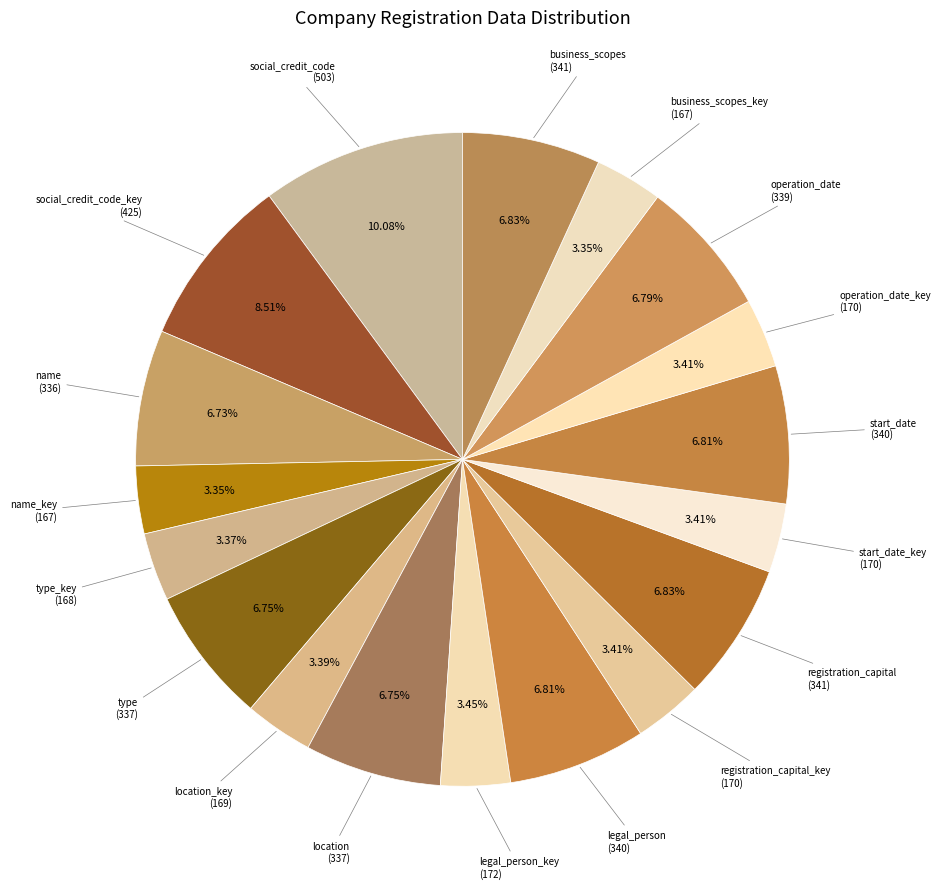

How many slices are in this pie chart?

18